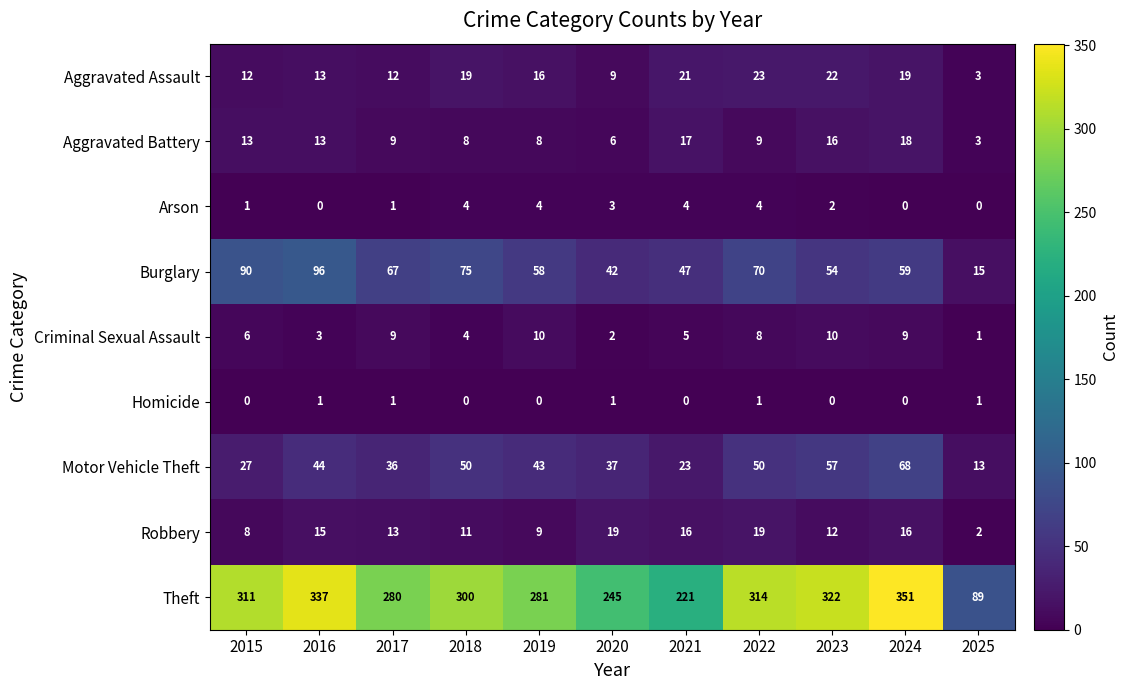

How many categories are shown in the chart?

11